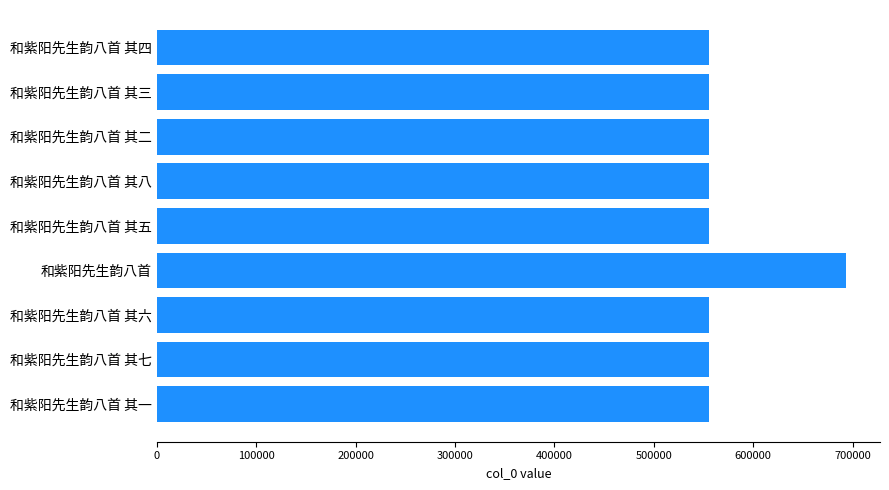

Does the chart contain any negative values?

No